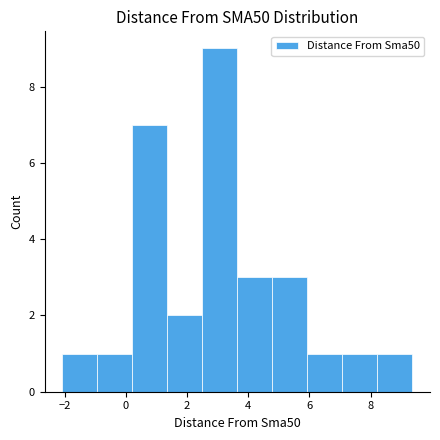

How tall is the bar that spans -1.0 to 0.2 on the x-axis? Neither the bar edges nor the heights are printed on the chart, so give them approximately, as read against the axes.

1